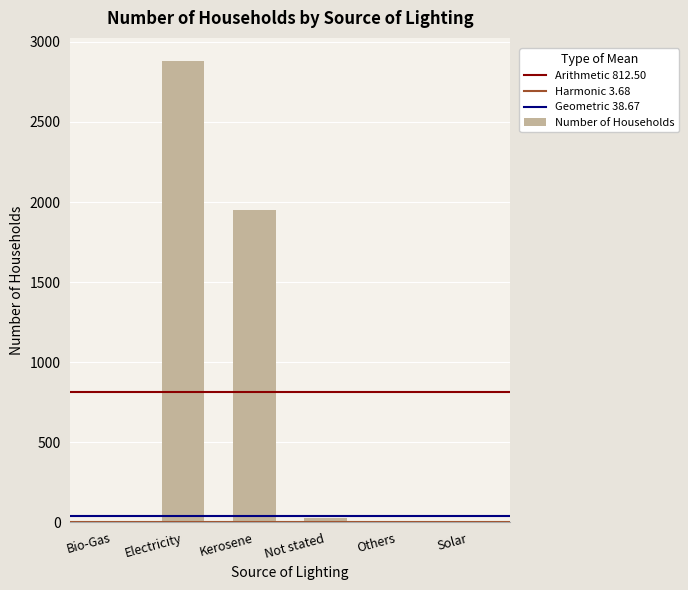

Is it true that the value at Electricity is 2881?

True